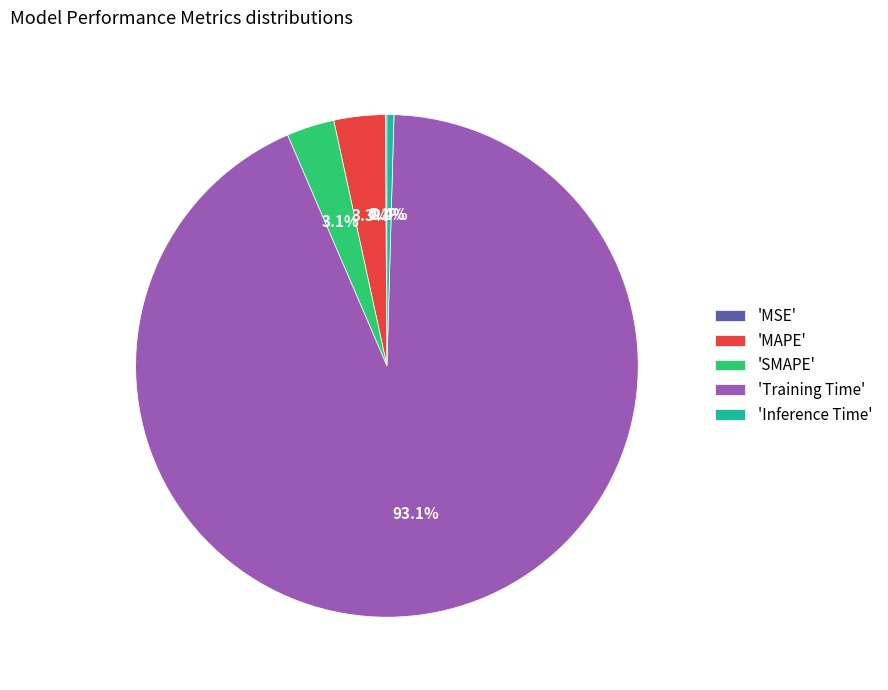

Is there any slice that represents more than half of the pie?

Yes